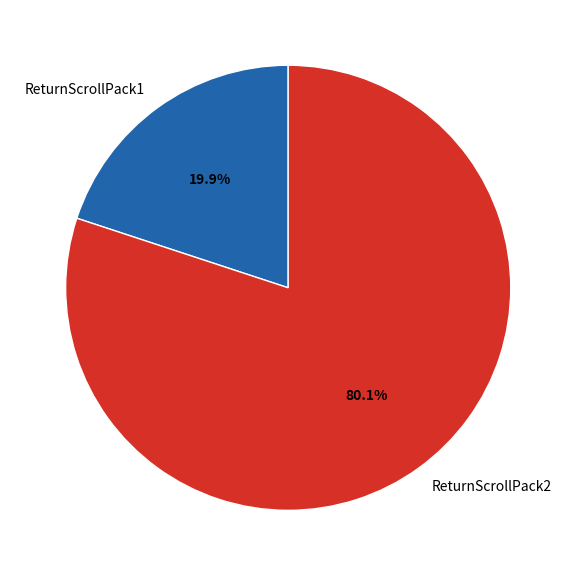

Approximately how many times larger is the value at ReturnScrollPack1 compared to ReturnScrollPack2?

0.2